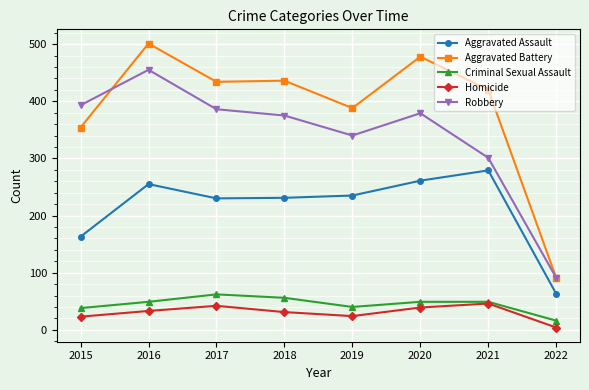

Where do Robbery and Aggravated Battery first cross each other?

2015 and 2016